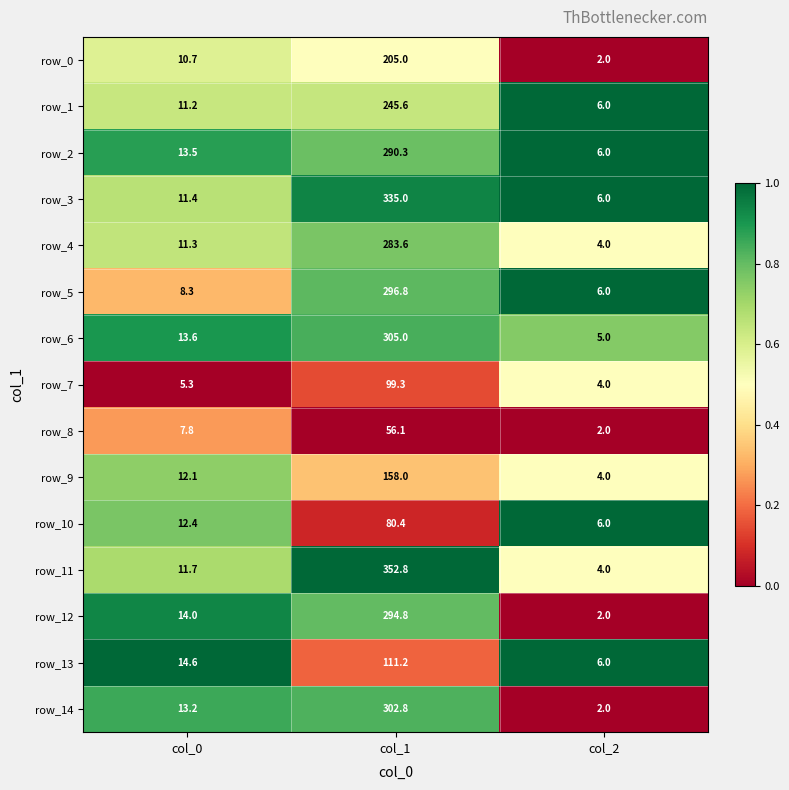

What is the difference between the maximum and minimum values in the row_9 series?

154.0